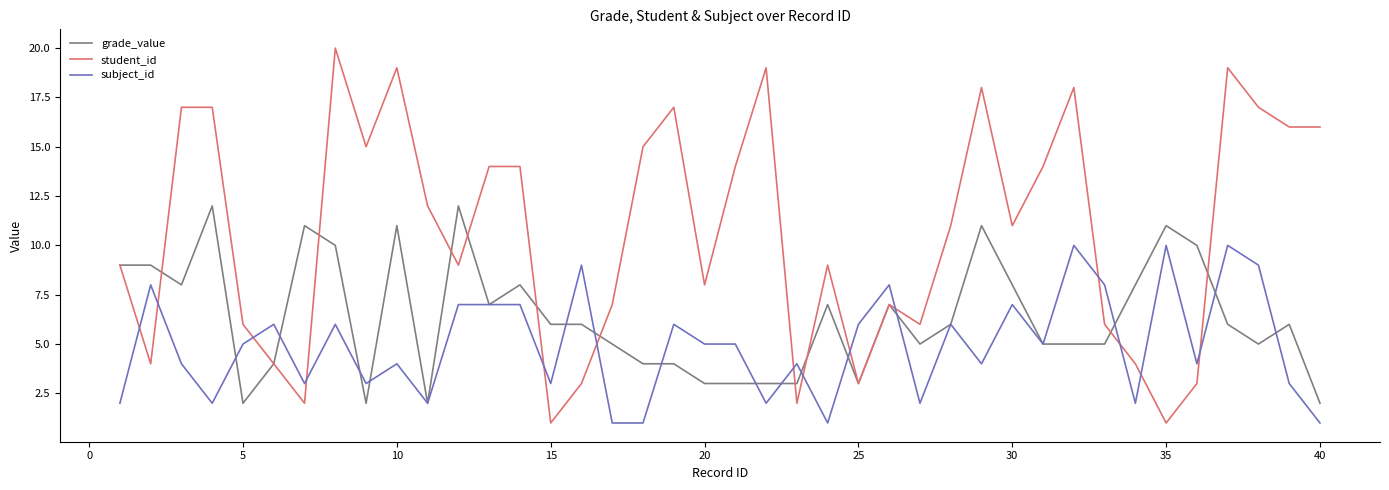

Rank the series by their maximum value, from lowest to highest.

subject_id, grade_value, student_id